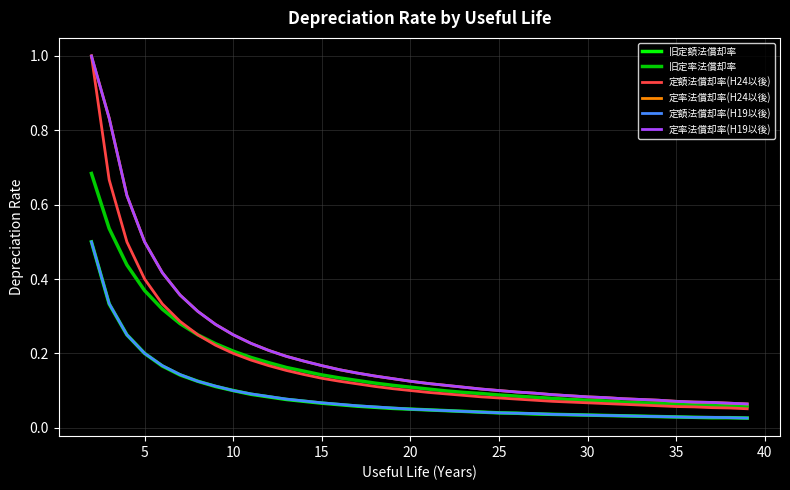

Does the chart have visible grid lines?

Yes